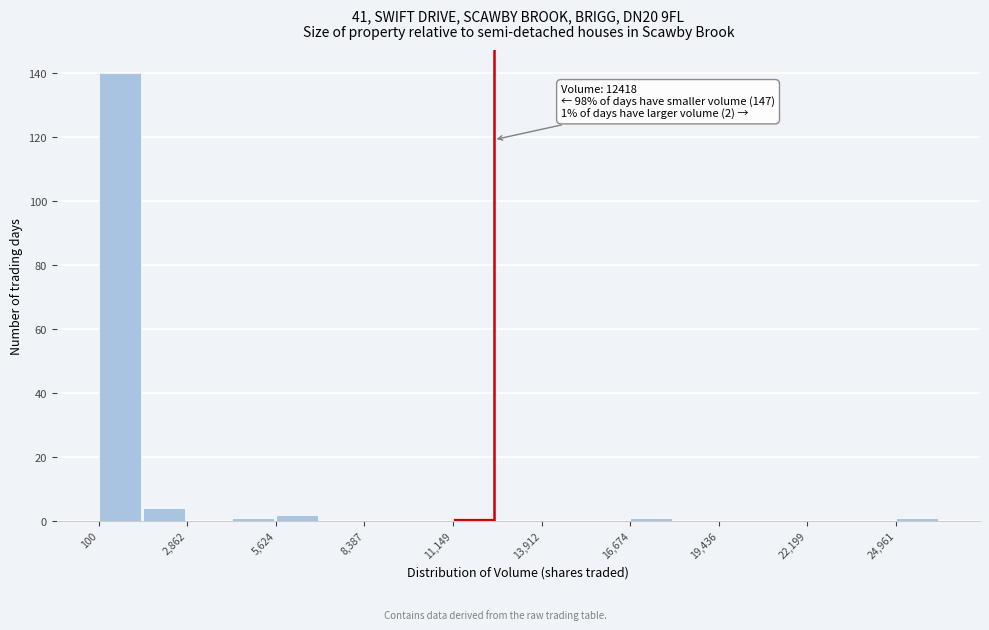

Around what value on the x-axis is the tallest bar? Give the approximate position of its centre, as read against the axis.

1000